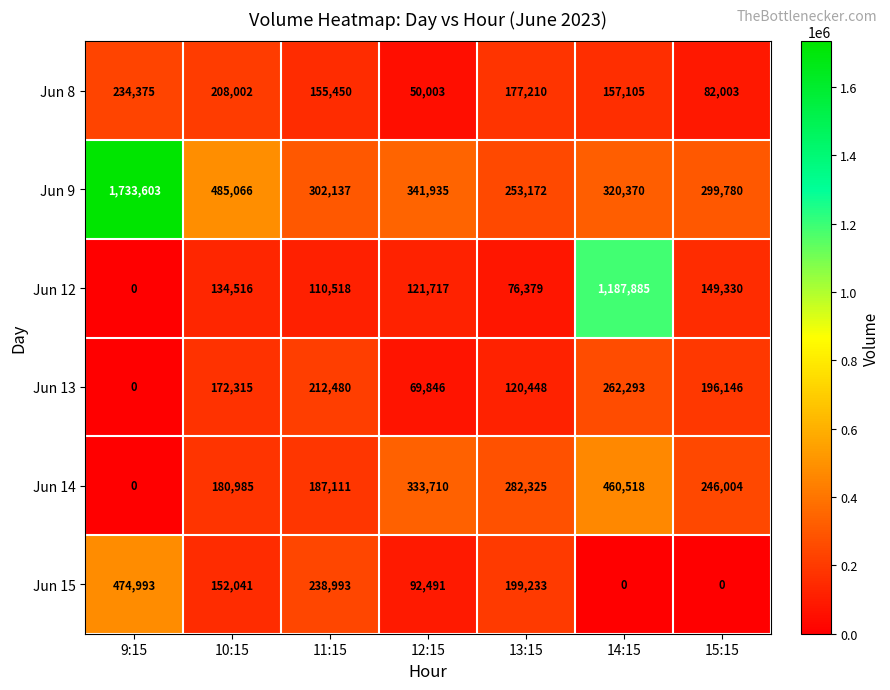

Which series changed the most between 10:15 and 12:15?

Jun 8